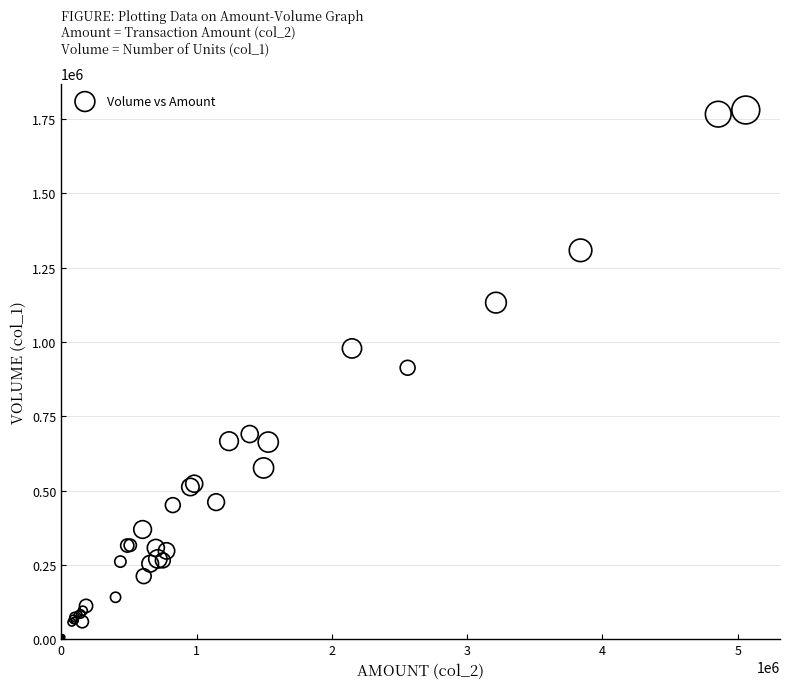

What Y value in the scatter plot is closest to 891000?

913000